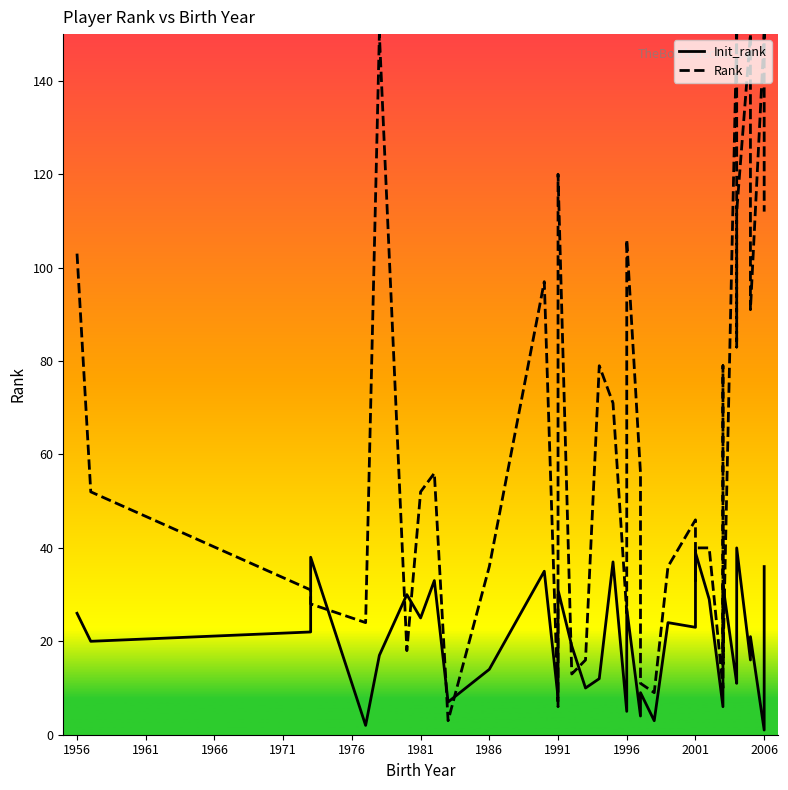

Which series has the largest range (max minus min)?

Rank